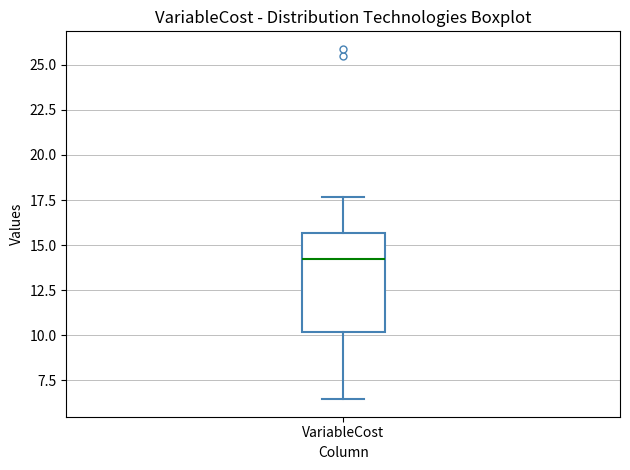

Transcribe this box plot: give where the median line is, the range the box spans, and where the two whiskers end, as read against the y-axis. The values are not printed on the chart, so give them approximately, as read against the axis.

median 14.0, box 10.0 to 15.5, whiskers 6.5 to 17.5